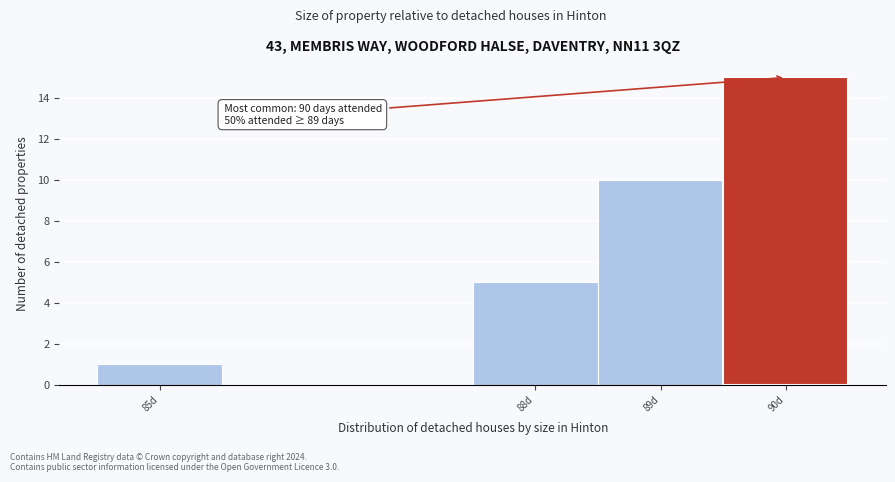

Which range on the x-axis has the tallest bar?

89.5 to 90.5